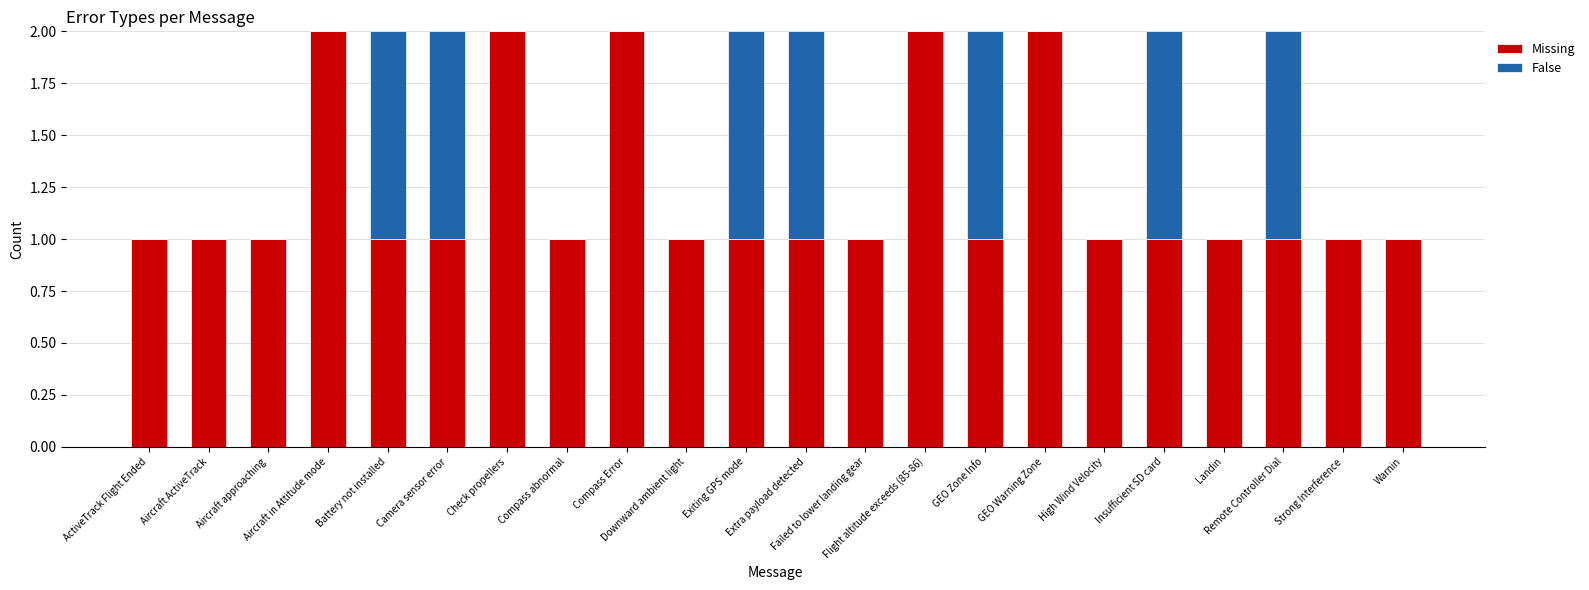

What is the sum of all Missing values?

27